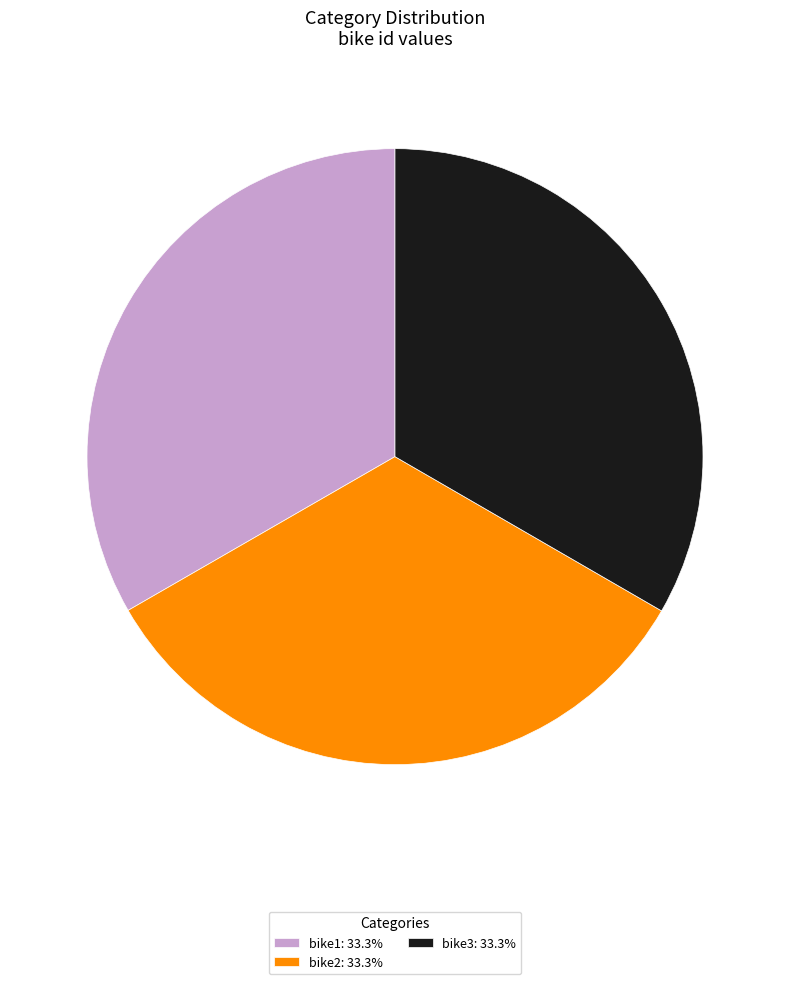

Is there any slice that represents more than half of the pie?

No